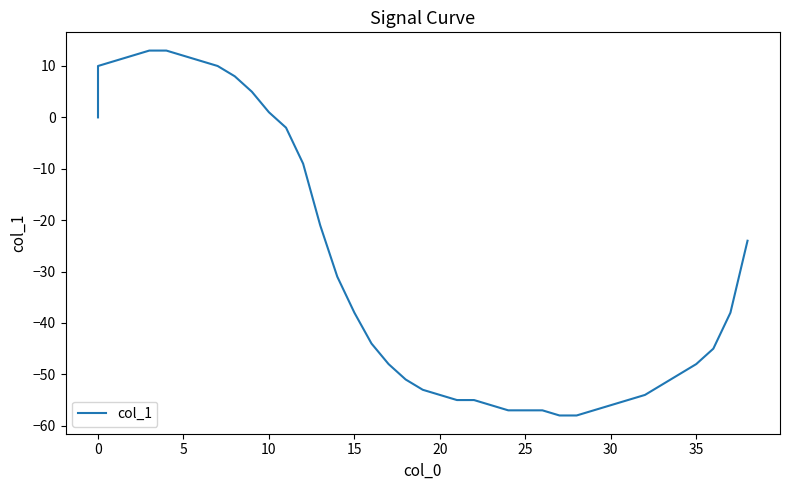

What is the minimum value shown in the chart?

-58